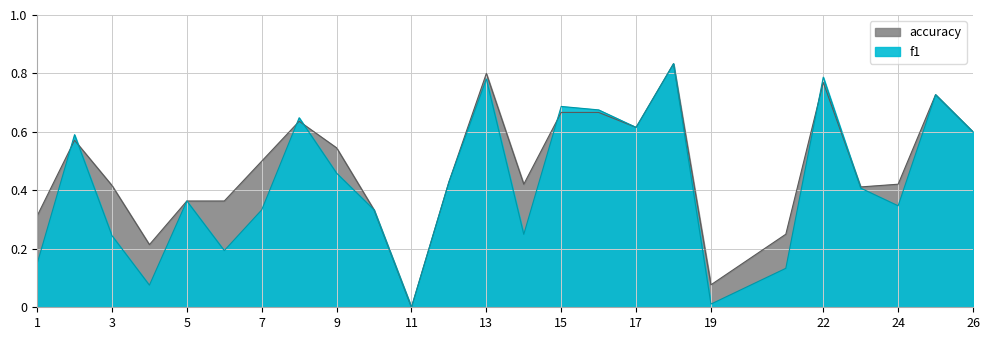

Which category has the highest value in the f1 series?

18